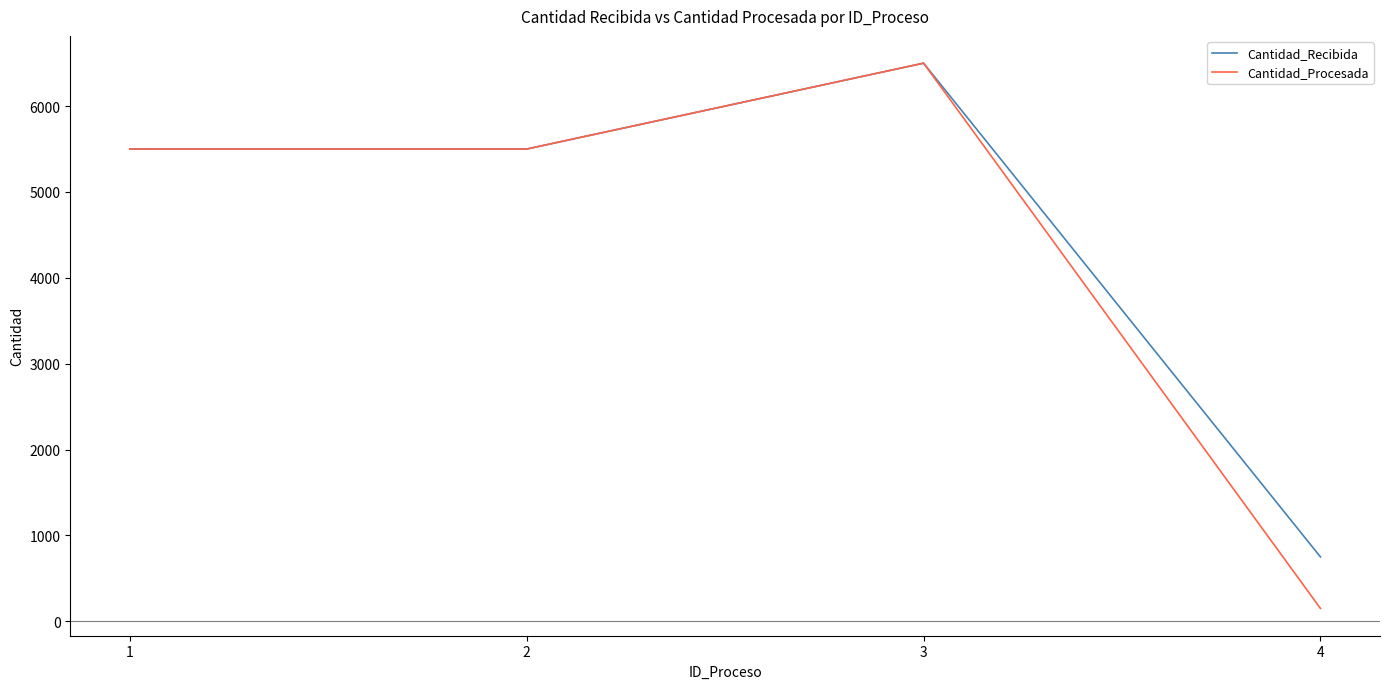

The value of Cantidad_Procesada at 2 is 5500. True or false?

True